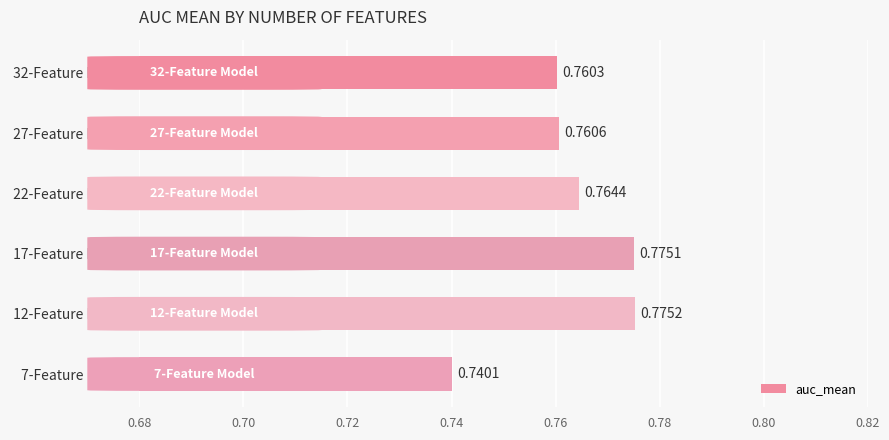

Rank the categories by value from lowest to highest.

 7-Feature Model ,  32-Feature Model ,  27-Feature Model ,  22-Feature Model ,  17-Feature Model ,  12-Feature Model 